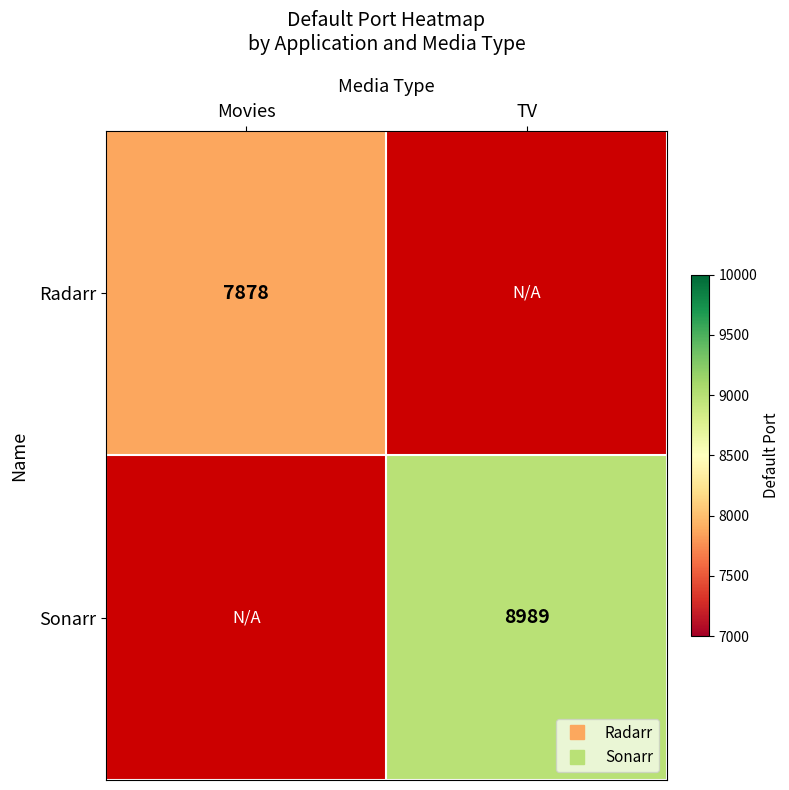

List the series in order of their overall mean, lowest first.

Radarr, Sonarr